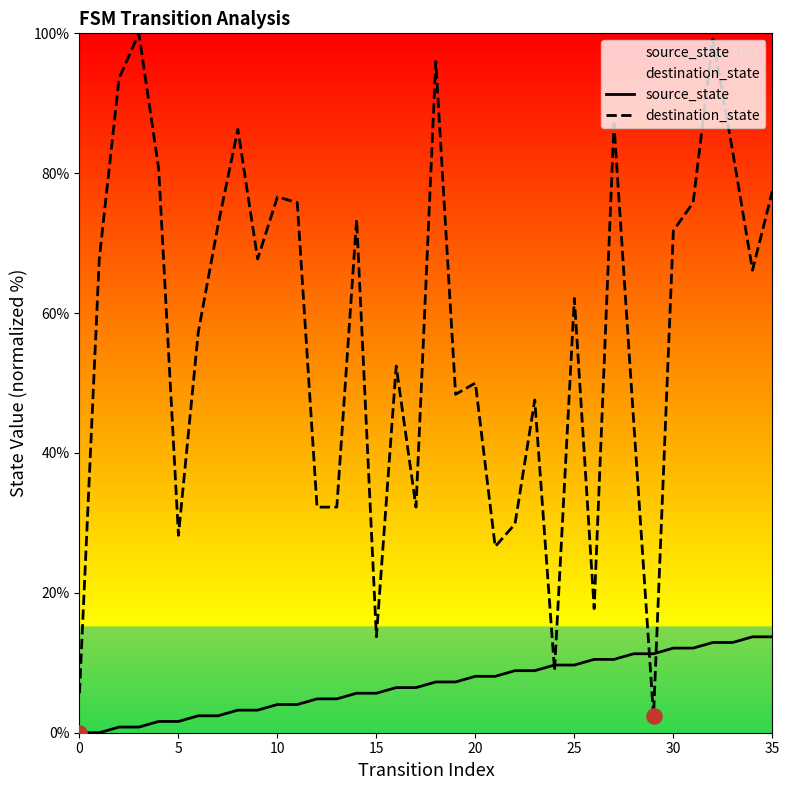

Which series has the largest total across all categories?

destination_state